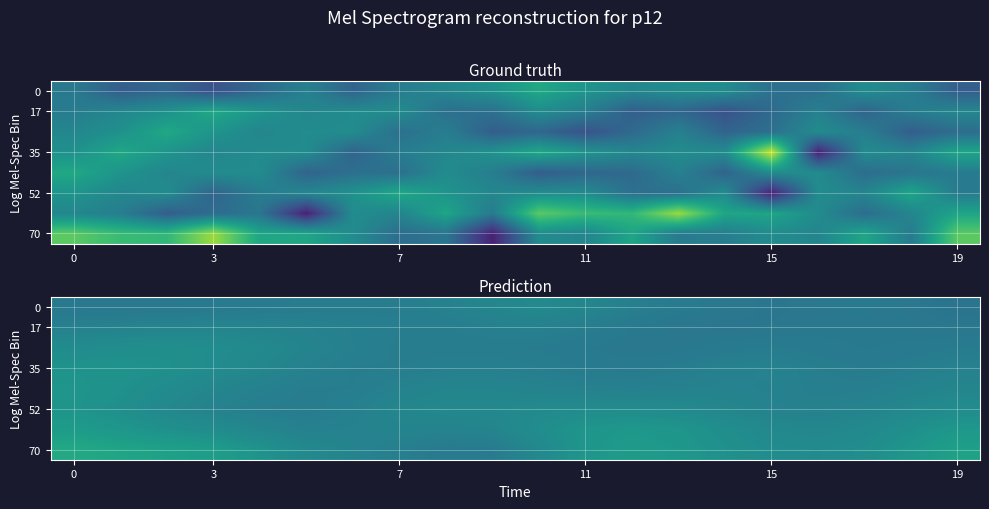

At how many categories does at least one series exceed 0?

20